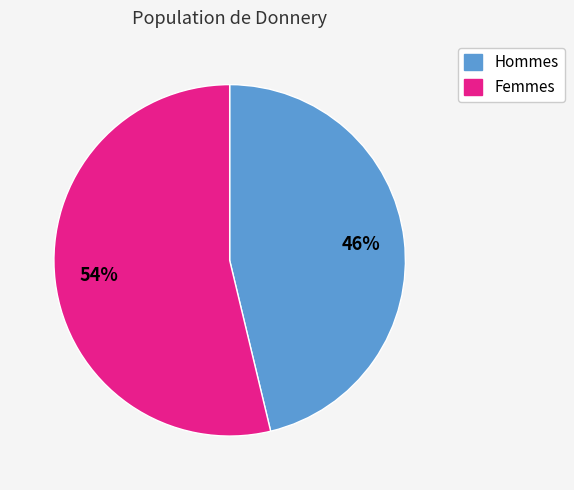

To the nearest percent, what is the average slice percentage?

50%